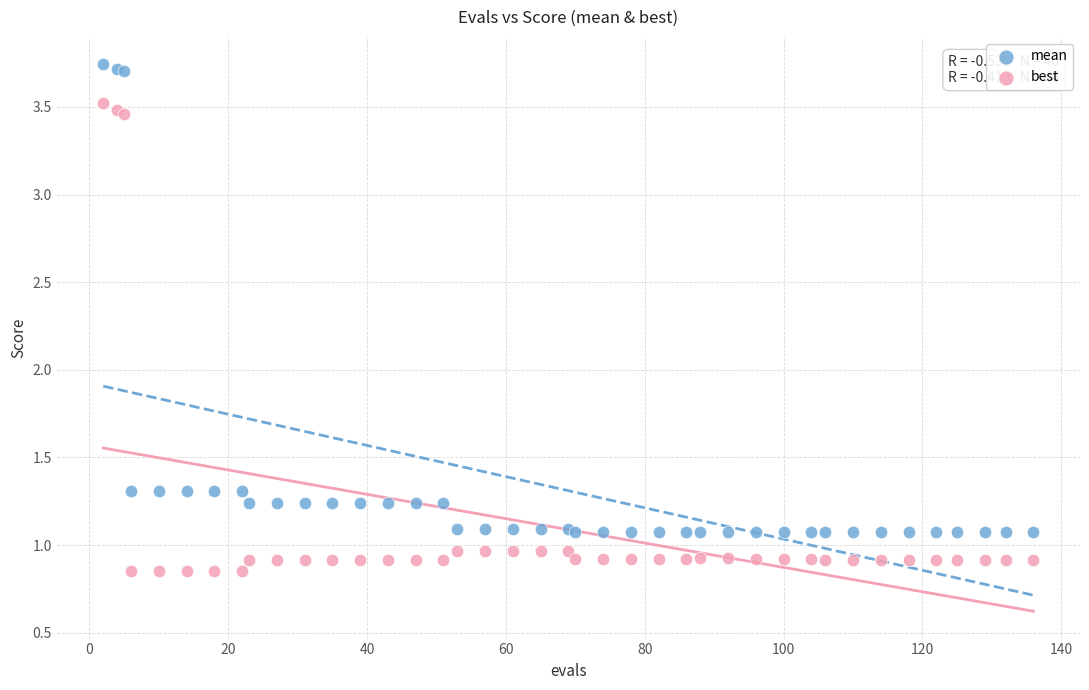

Which series contains the lowest Y value?

best